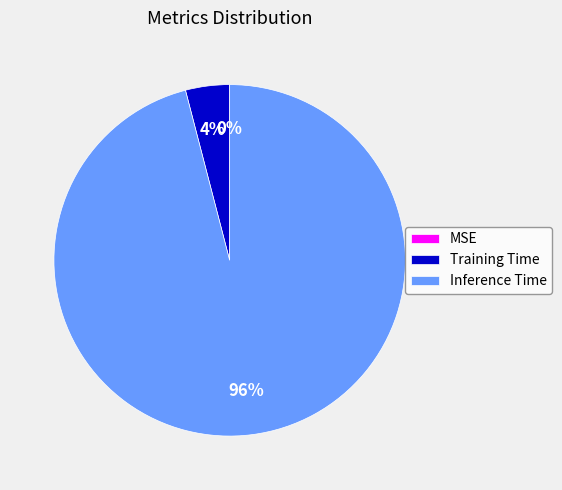

Which category has the biggest portion of the pie?

Inference Time